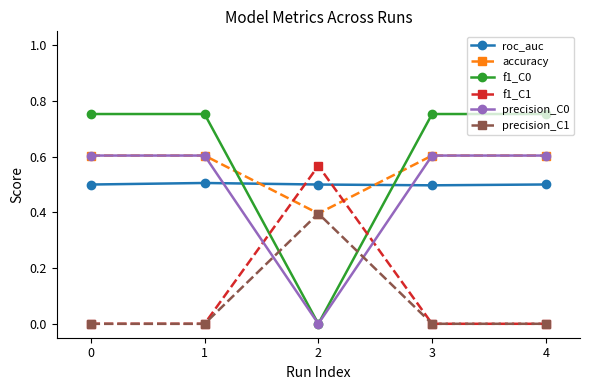

In precision_C1, how many points are higher than both neighbors (excluding endpoints)?

1